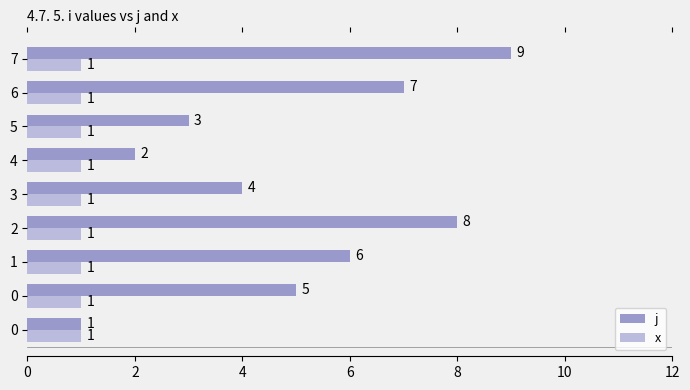

What is the total value across all series at 6?

8